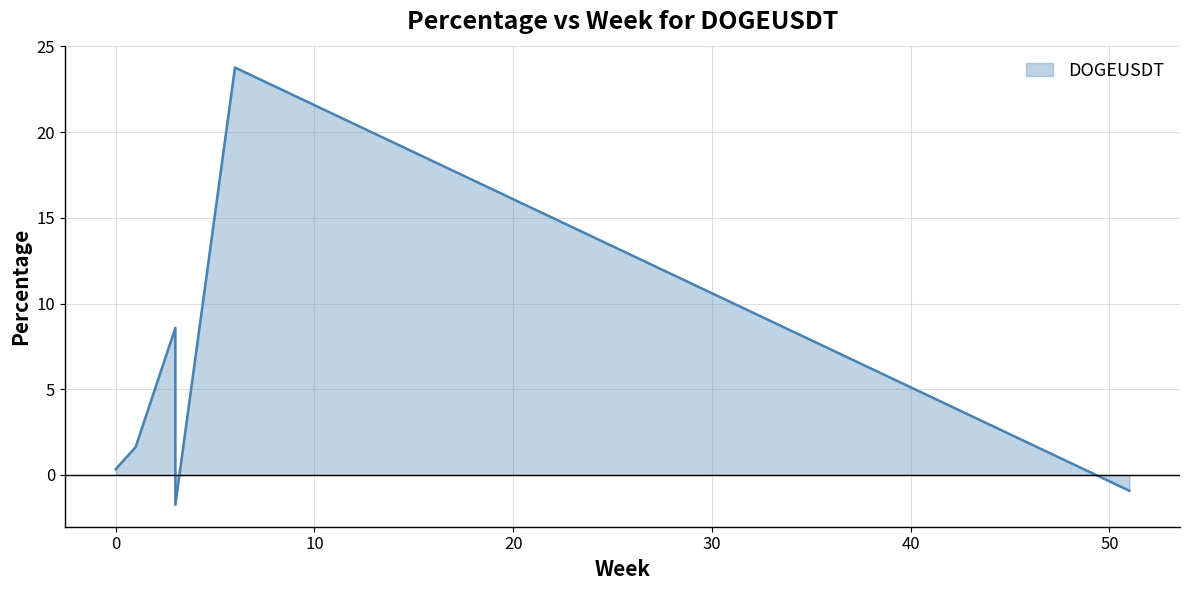

Rank the categories by value from lowest to highest.

3, 51, 0, 1, 3, 6